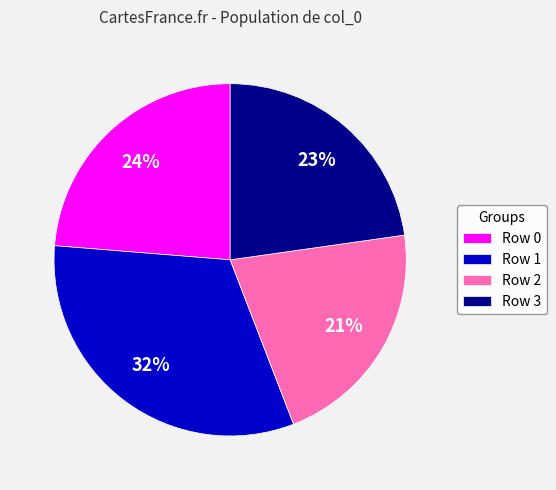

Is there any slice that represents more than half of the pie?

No